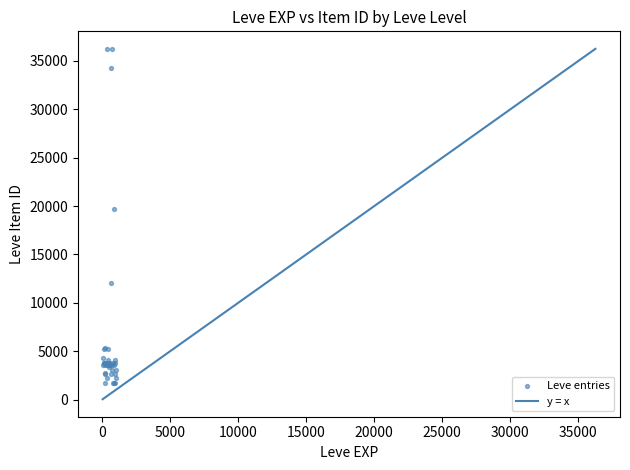

What Y value in the scatter plot is closest to 18967?

19744